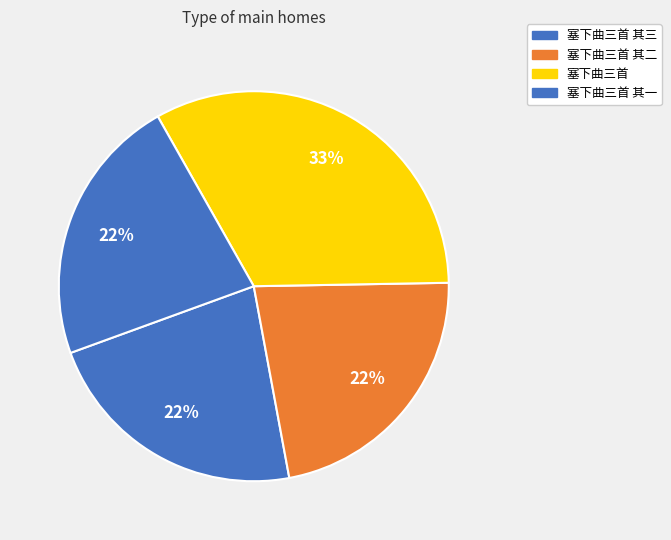

To the nearest percent, what is the average slice percentage?

25%